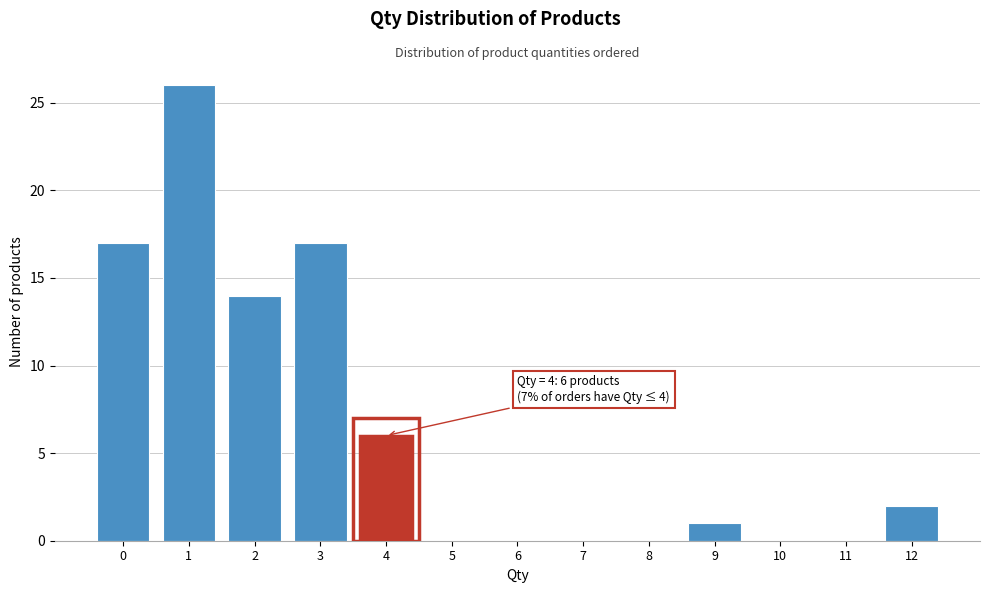

Which range on the x-axis has the tallest bar?

0.5 to 1.5